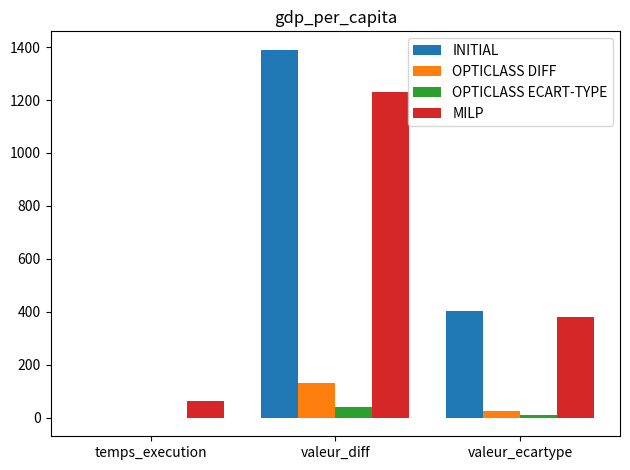

The value of OPTICLASS DIFF at valeur_diff is 219.7. True or false?

False